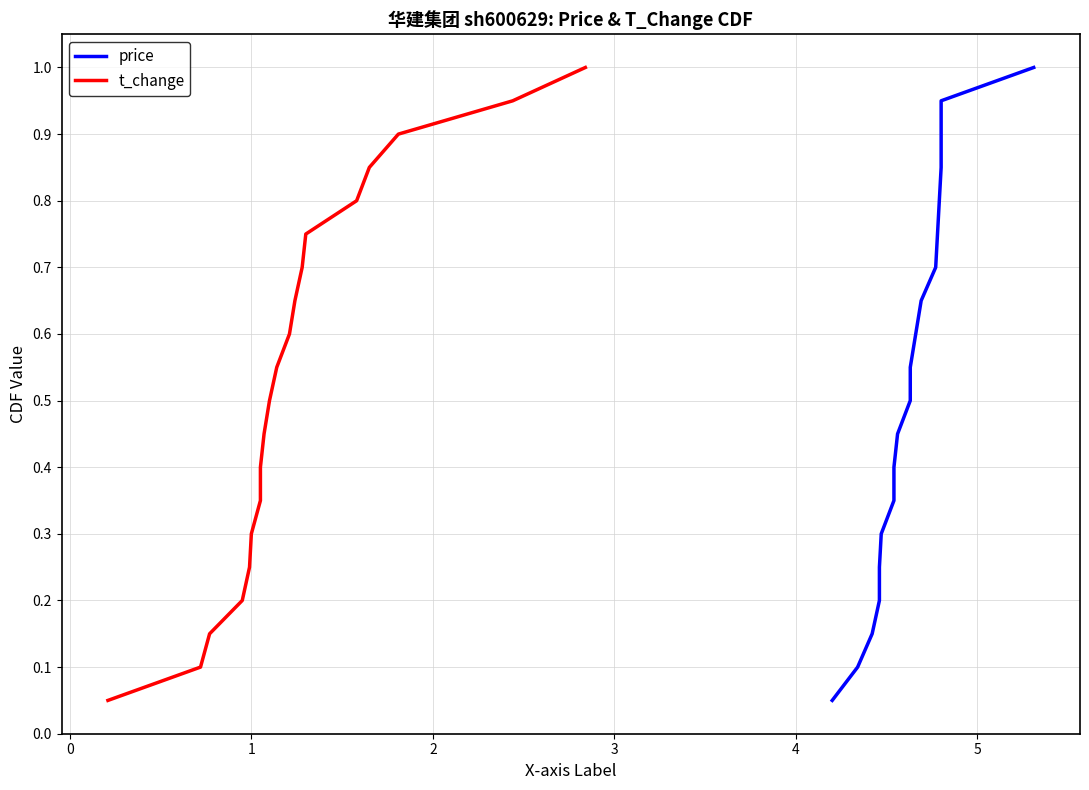

What is the greatest value displayed?

1.0